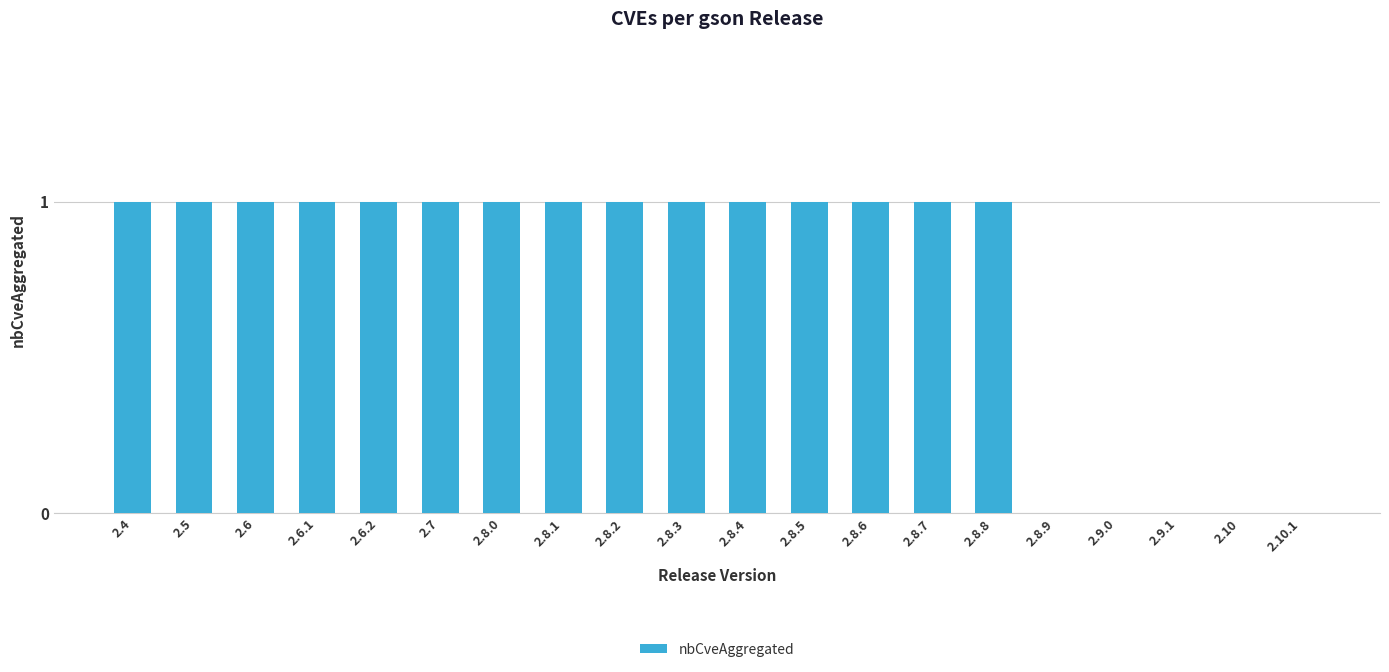

What is the sum of the values at 2.8.1 and 2.10.1?

1